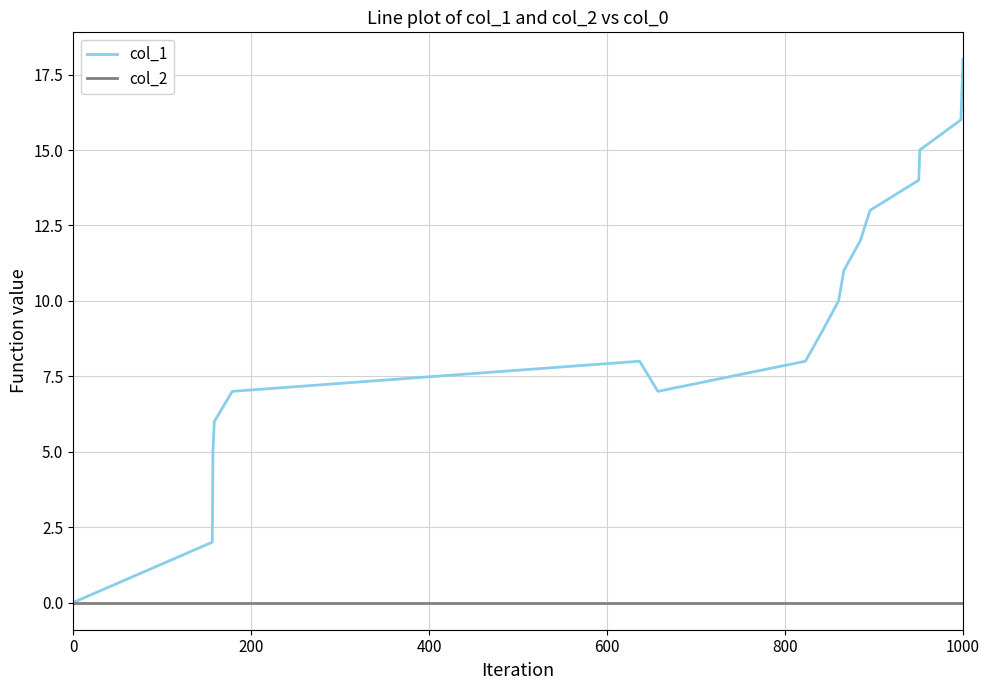

List the series in order of their overall mean, lowest first.

col_2, col_1